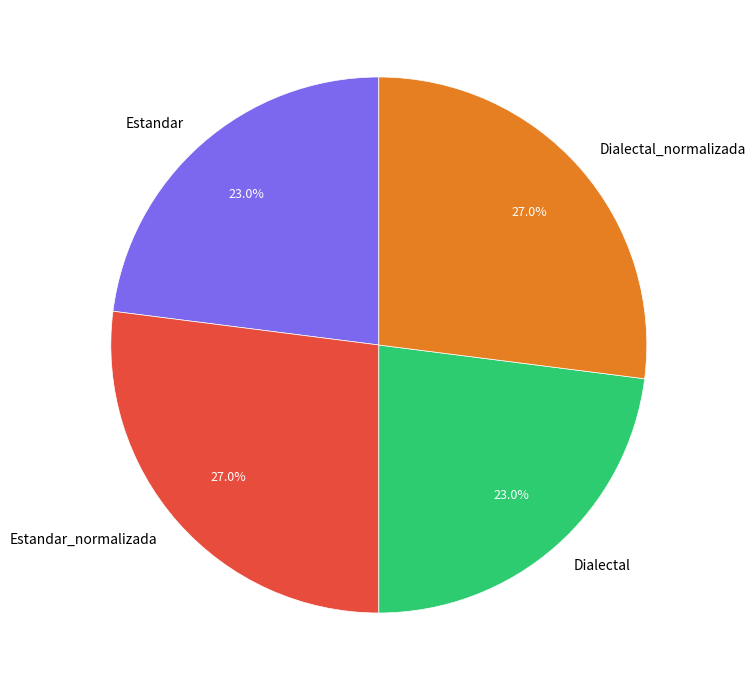

Approximately how many times larger is the value at Estandar compared to Estandar_normalizada?

0.9